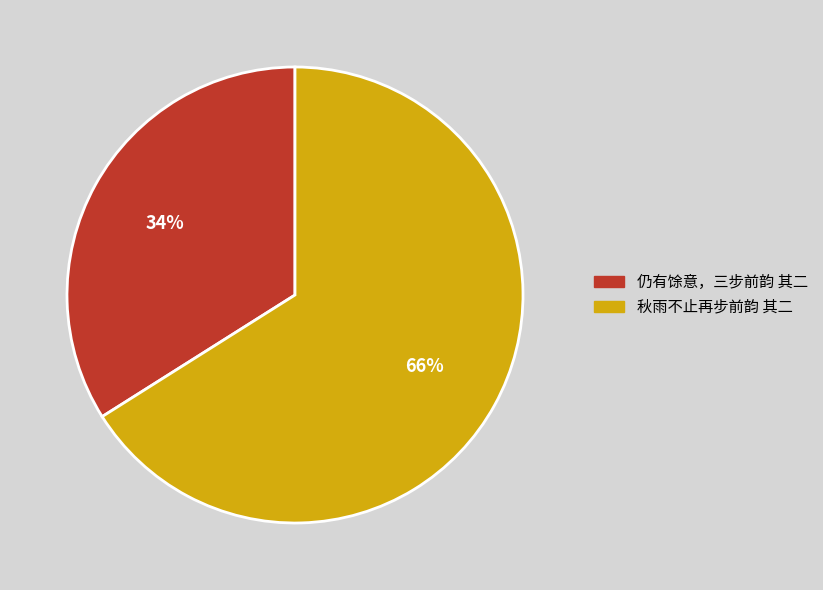

Do 秋雨不止再步前韵 其二 and 仍有馀意，三步前韵 其二 together represent more than half of the pie?

Yes